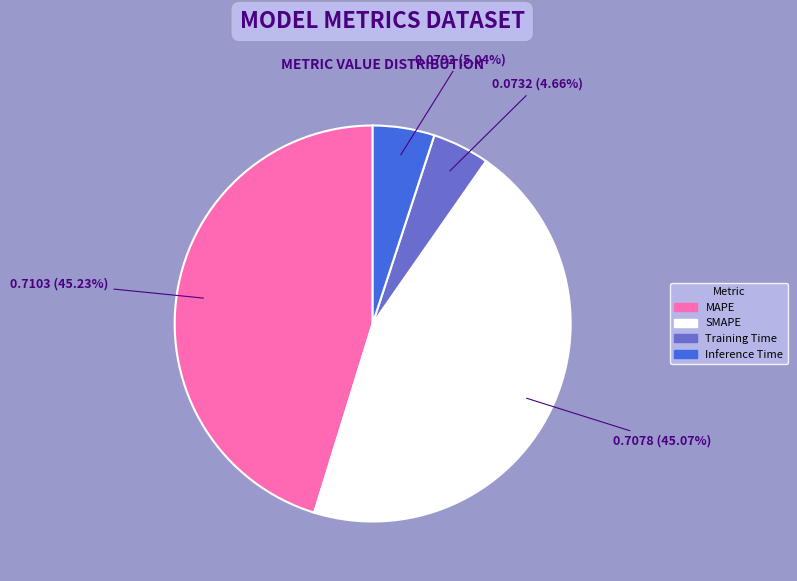

Do Inference Time and MAPE together represent more than half of the pie?

Yes